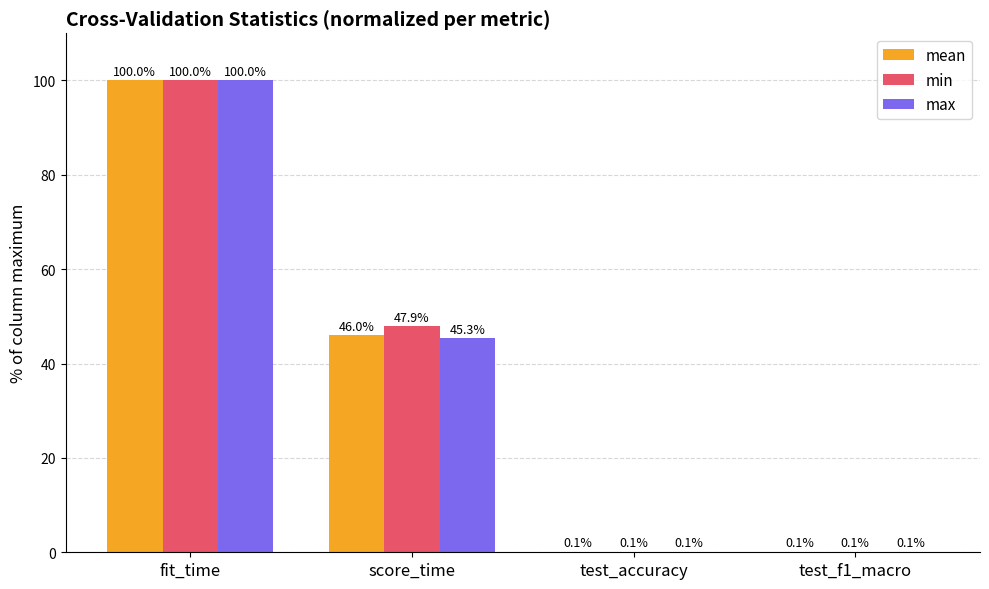

Which label corresponds to the largest value in the chart?

fit_time